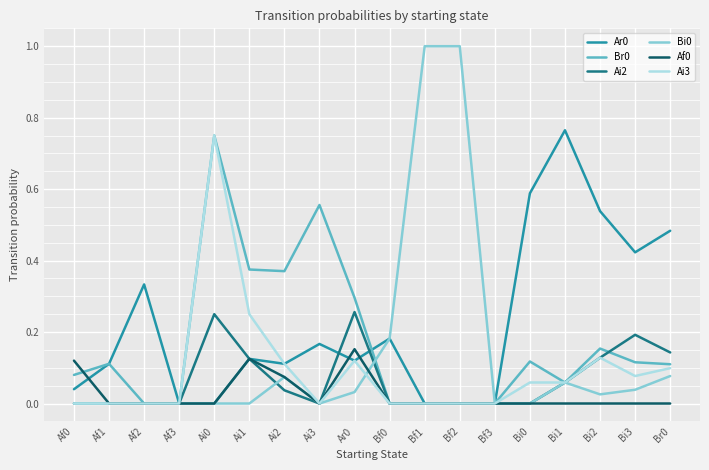

Is it true that Br0 equals -0.5 at Af2?

False